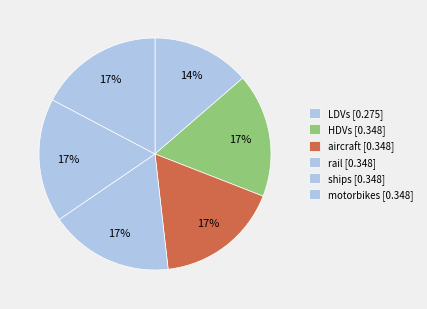

Between motorbikes and ships, which is larger?

motorbikes